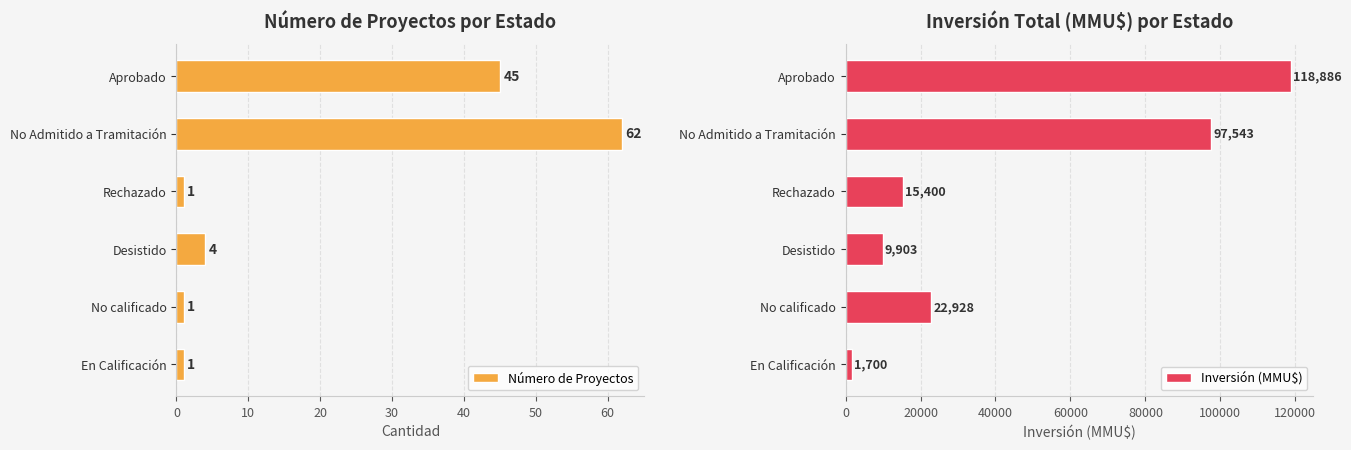

Reading right to left, what are all the values shown in this chart?

Número de Proyectos: 50=1	40=1	30=4	20=1	10=62	0=45
Inversión (MMU$): 50=1700	40=22928	30=9903	20=15400	10=97543	0=118886